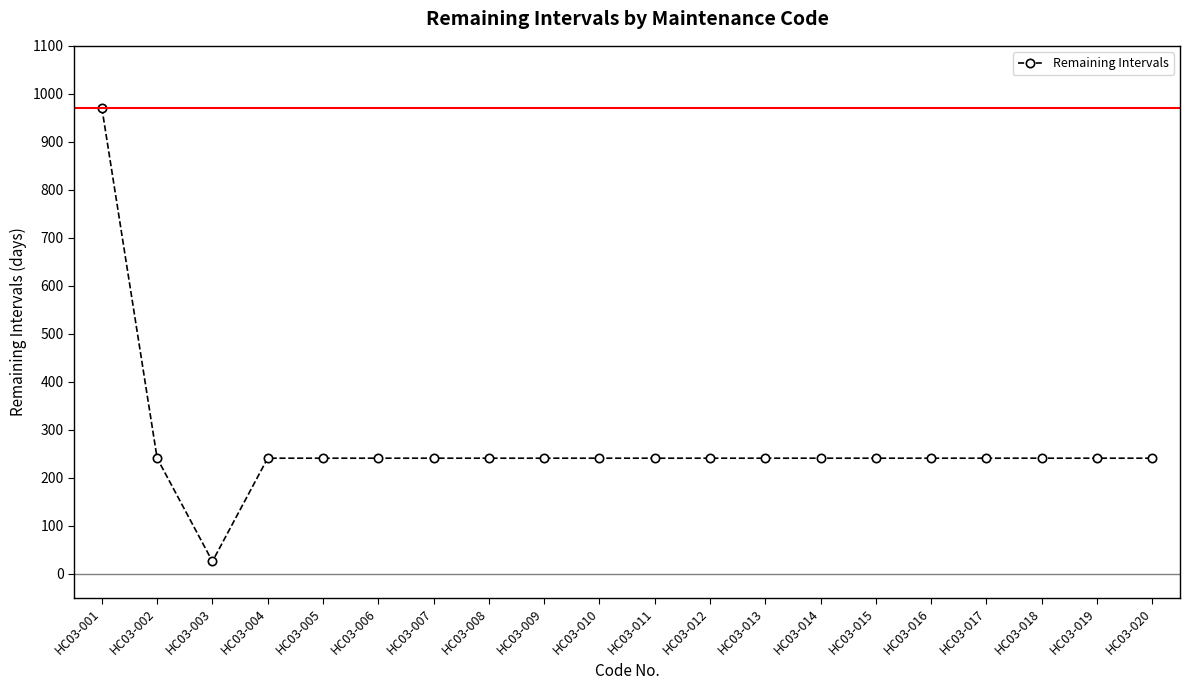

What is the ratio of the value at HC03-008 to the value at HC03-005?

1.0